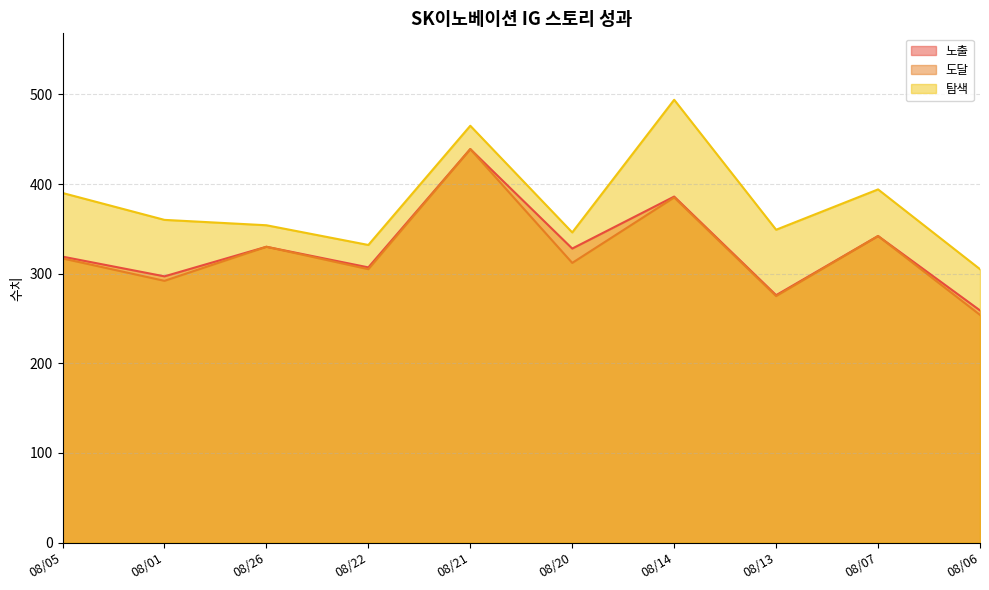

Which category has the highest value across all series?

08/14